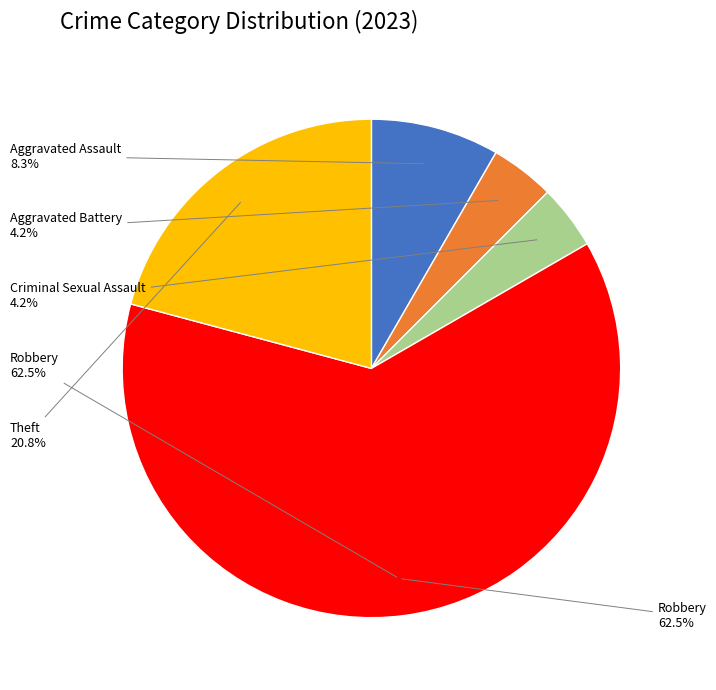

Which has a higher value, Criminal Sexual Assault or Aggravated Assault?

Aggravated Assault